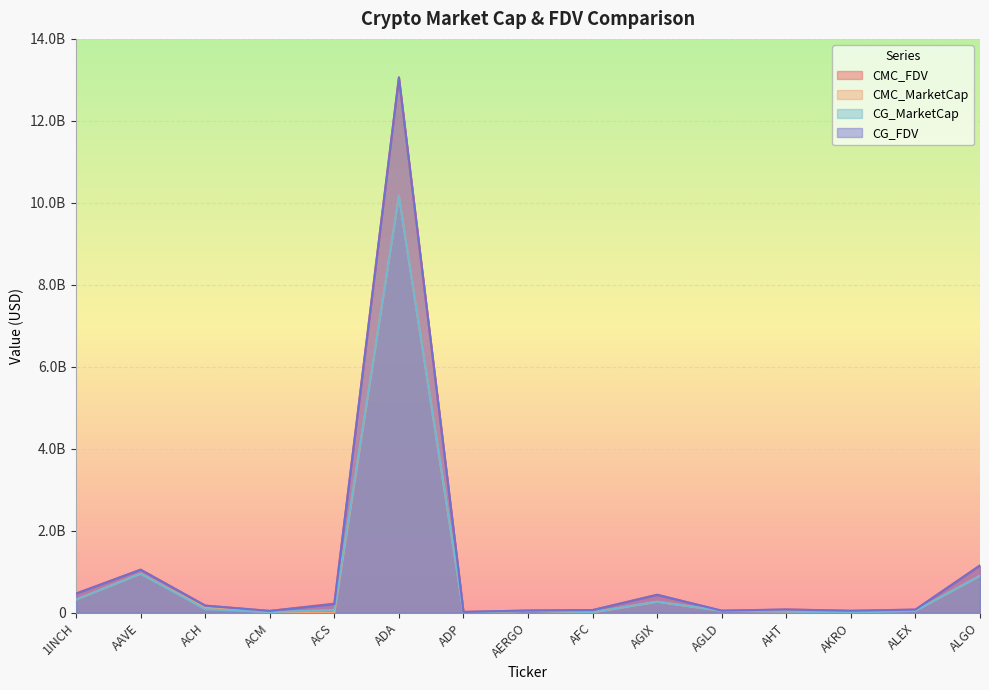

What is the average value of the CG_FDV series?

1131888003.6